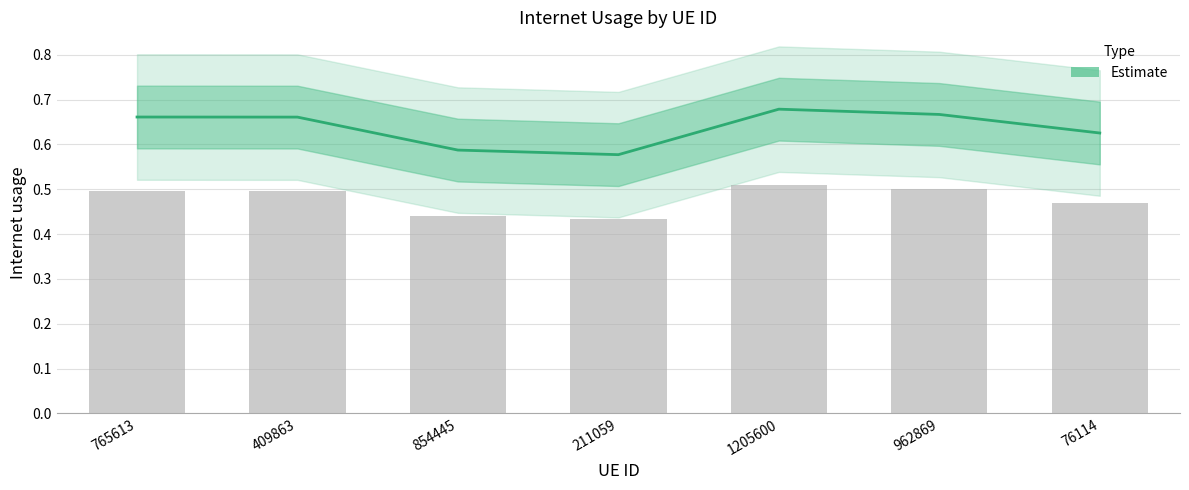

At which category does the chart reach its minimum across all series?

211059